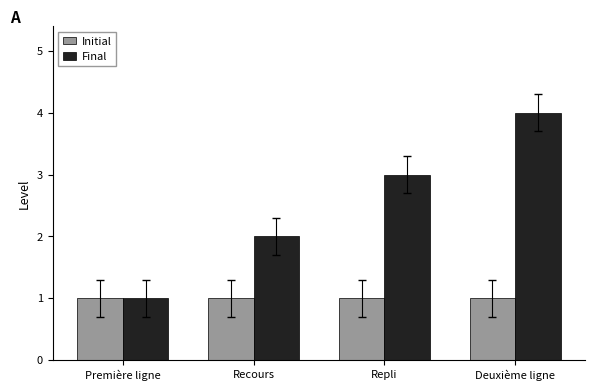

Which label corresponds to the largest value in the chart?

Deuxième ligne